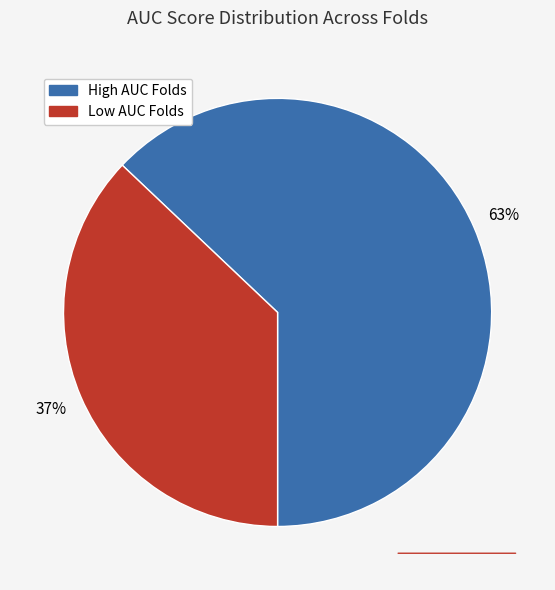

Is there any slice that represents more than half of the pie?

Yes